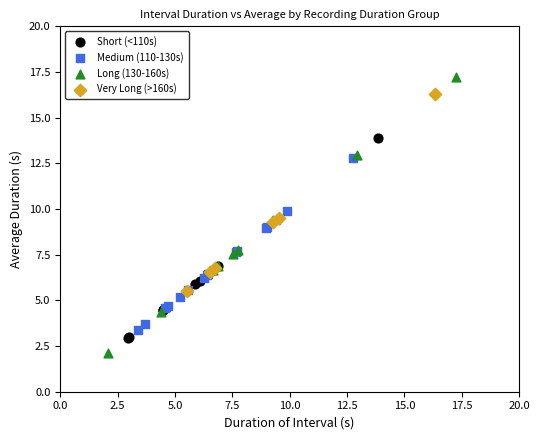

Which series reaches the maximum Y coordinate?

Long (130-160s)